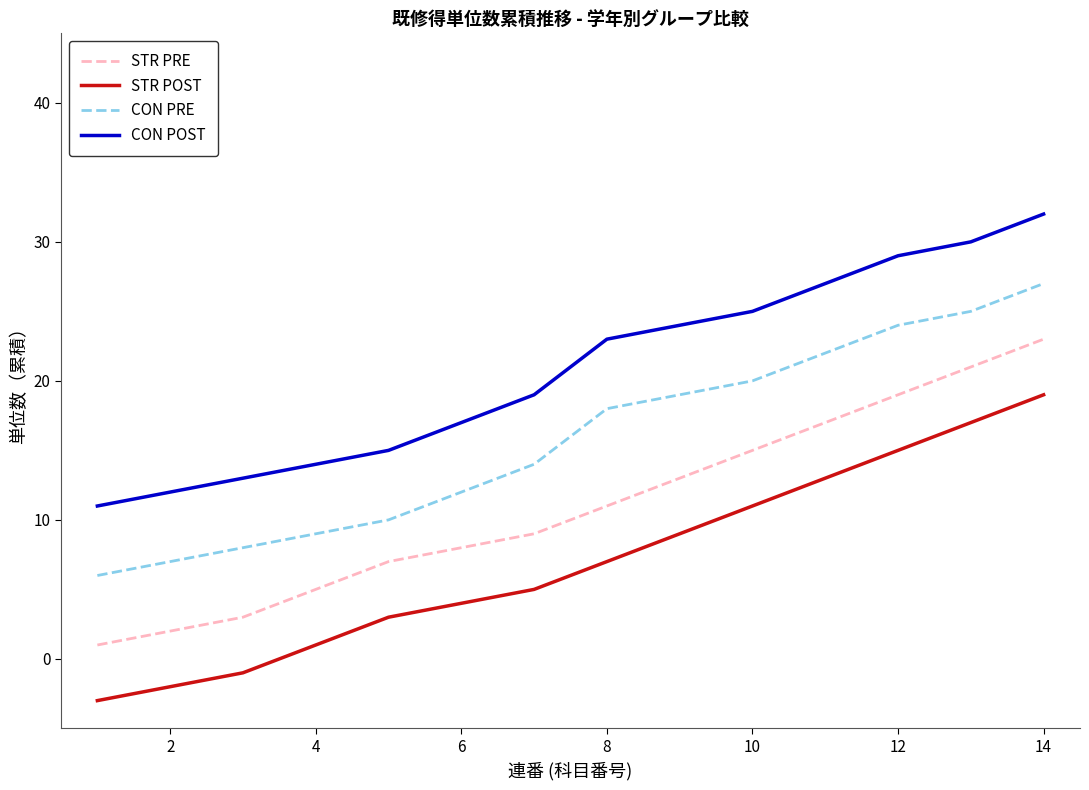

Reading left to right, extract all data points from this chart.

STR PRE: 1	2	3	5	7	8	9	11	13	15	17	19	21	23
STR POST: -3	-2	-1	1	3	4	5	7	9	11	13	15	17	19
CON PRE: 6	7	8	9	10	12	14	18	19	20	22	24	25	27
CON POST: 11	12	13	14	15	17	19	23	24	25	27	29	30	32